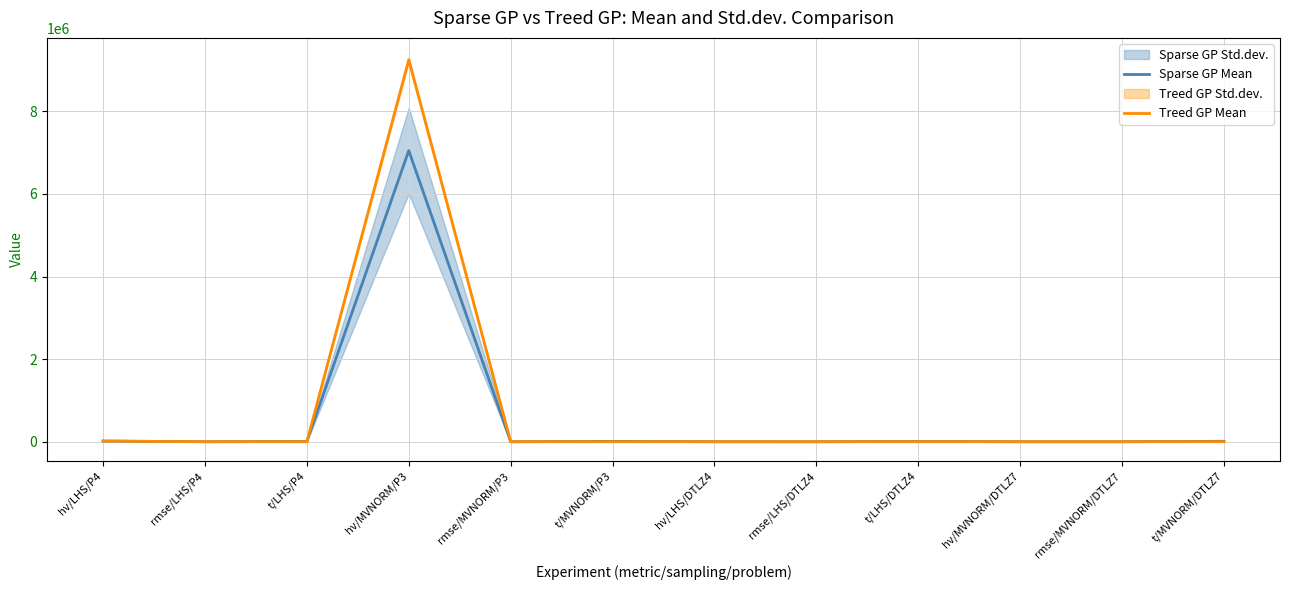

What is the value of the Sparse GP Mean point at the 1st from the left?

15937.0